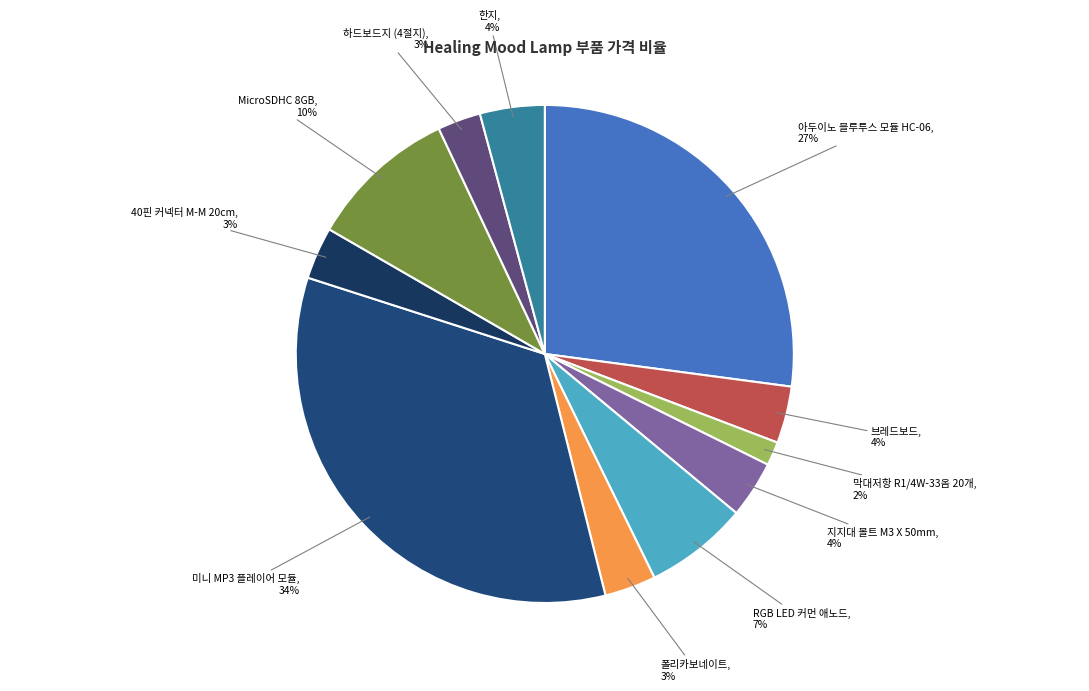

Count the number of slices in the pie.

11